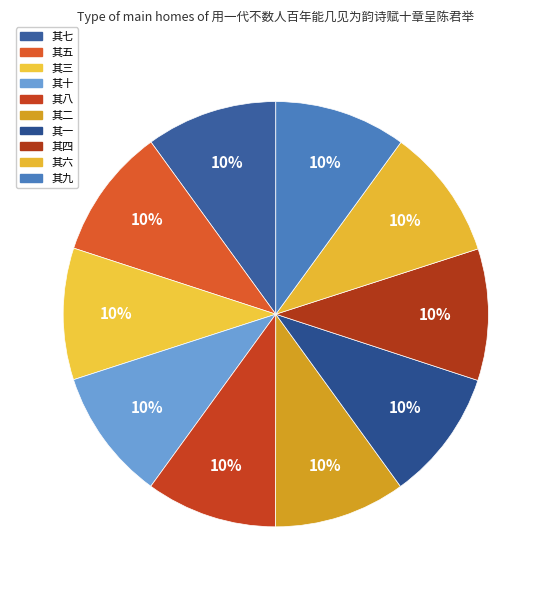

What portion of the pie excludes 其七?

90.0%